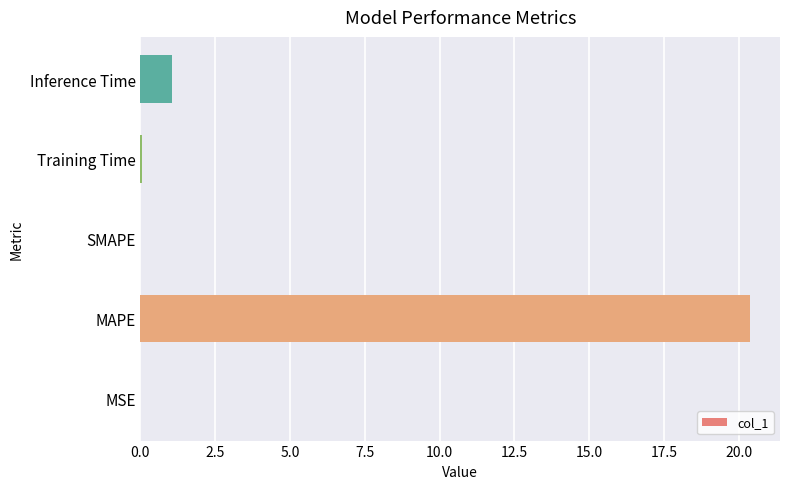

True or false: the data shows 20.4 at MAPE.

True